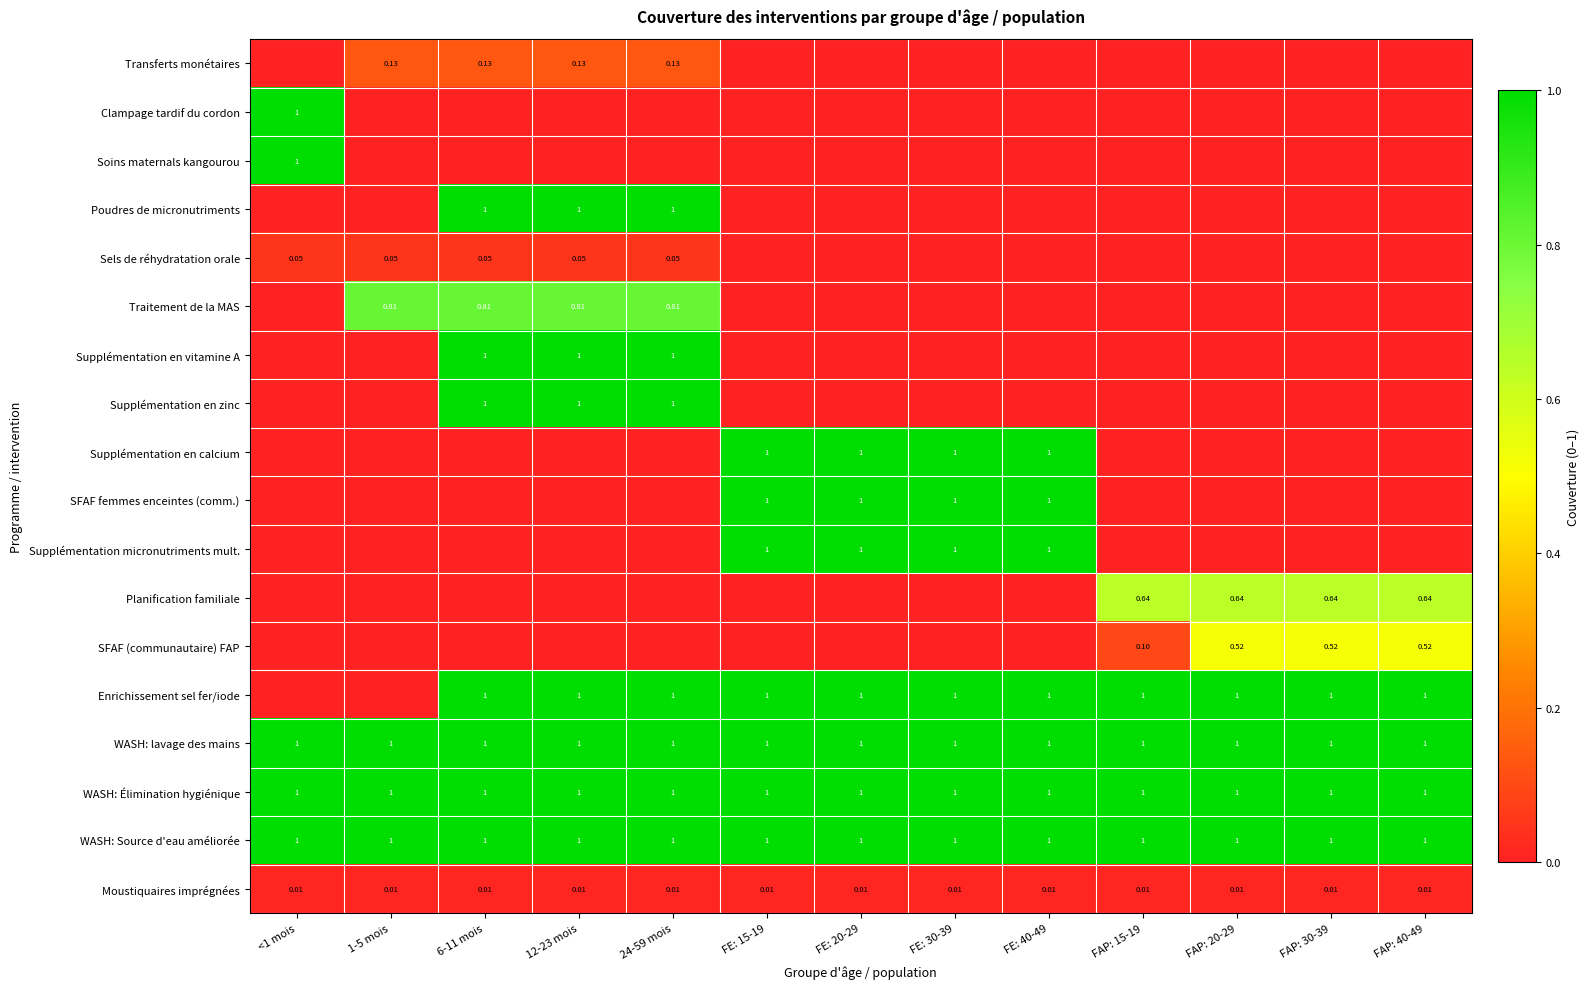

True or false: Soins maternals kangourou has a value of 0.0 at FAP: 20-29.

True